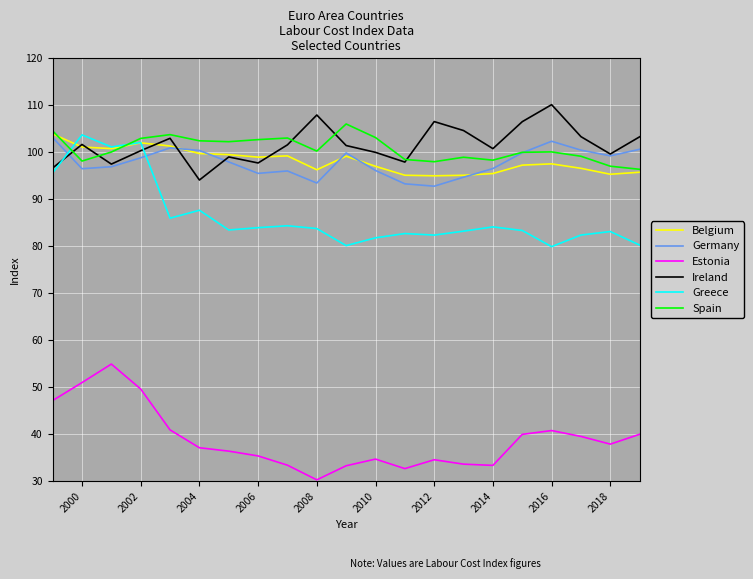

What is the minimum value shown in the chart?

30.3